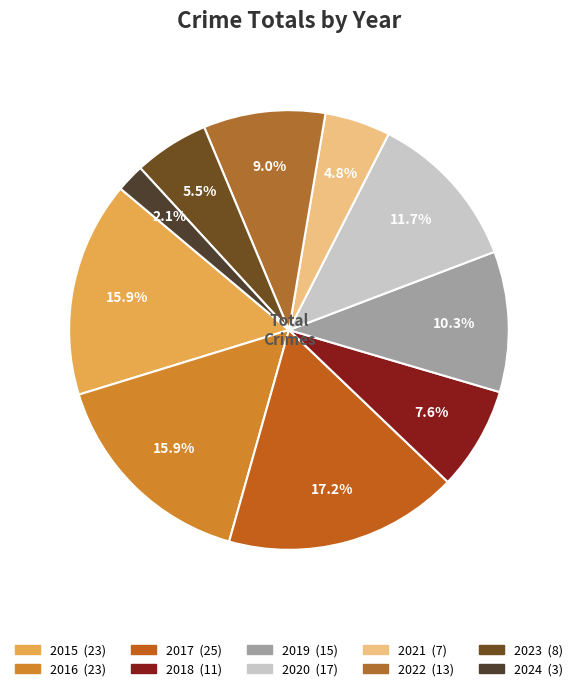

Count the number of slices in the pie.

10